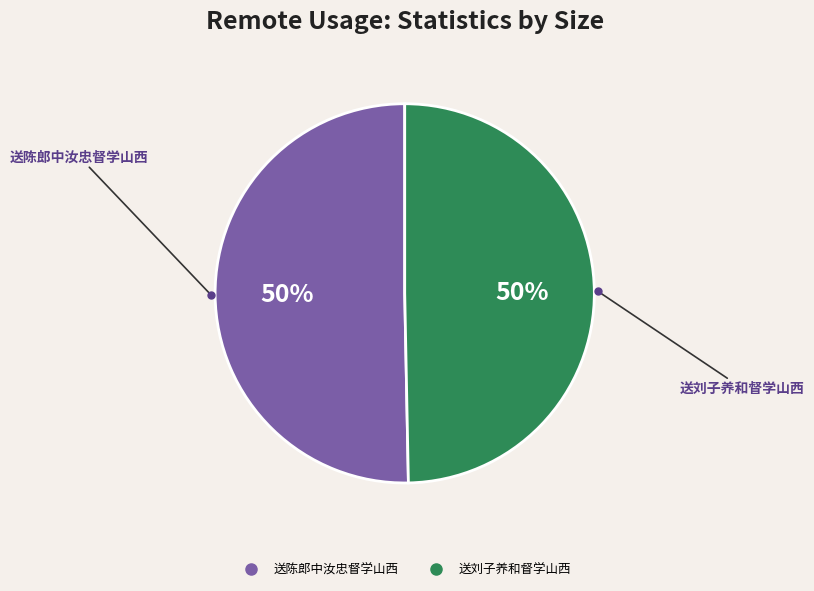

To the nearest percent, what percentage of the pie is 送陈郎中汝忠督学山西?

50%